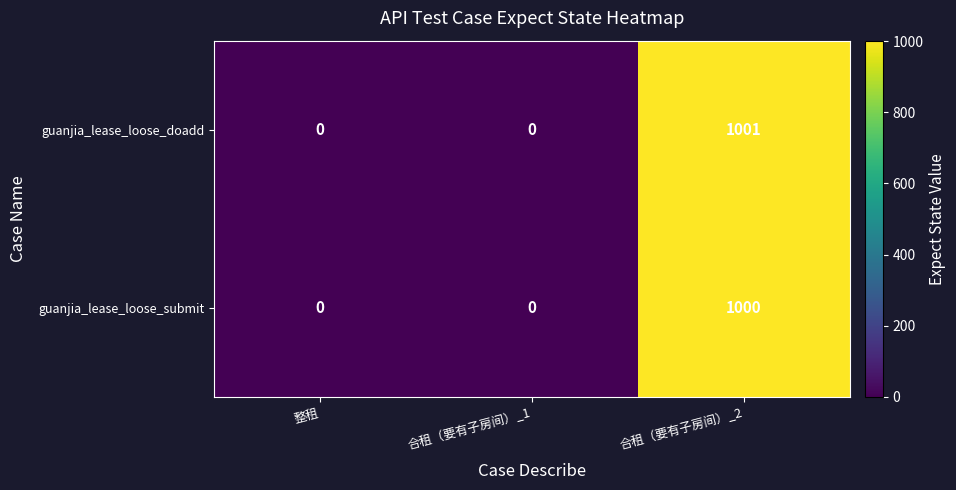

The guanjia_lease_loose_submit series shows 1000 at 合租（要有子房间）_2. True or false?

True